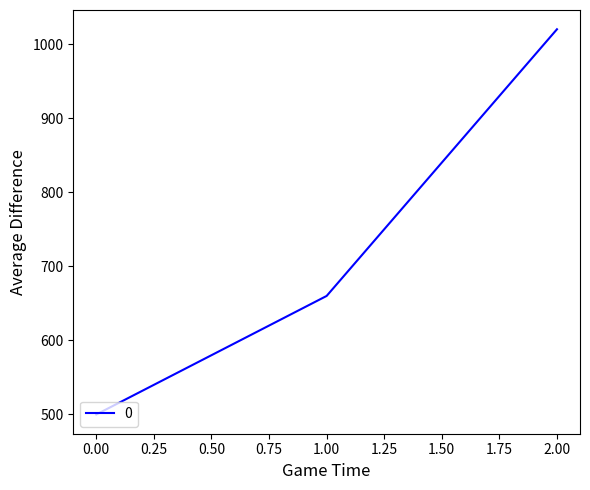

Between 2.00 and 0.00, which is larger?

2.00